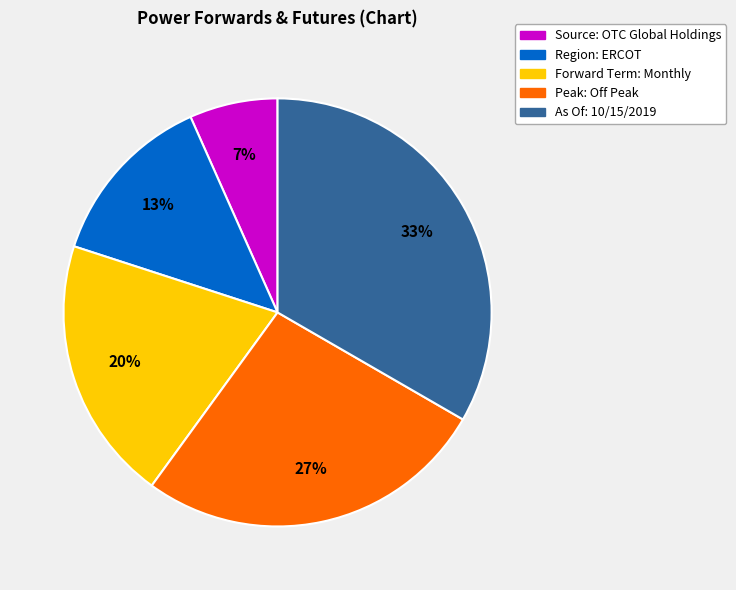

Count the number of slices in the pie.

5